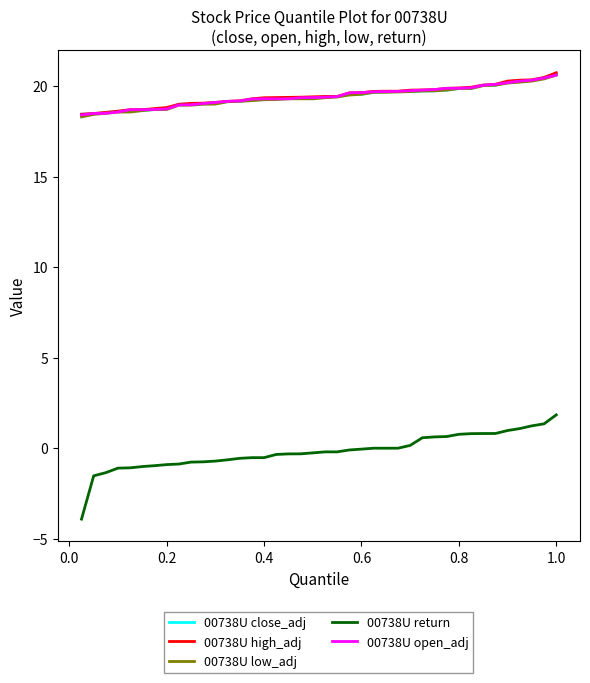

True or false: 00738U return and 00738U high_adj cross at least once.

False